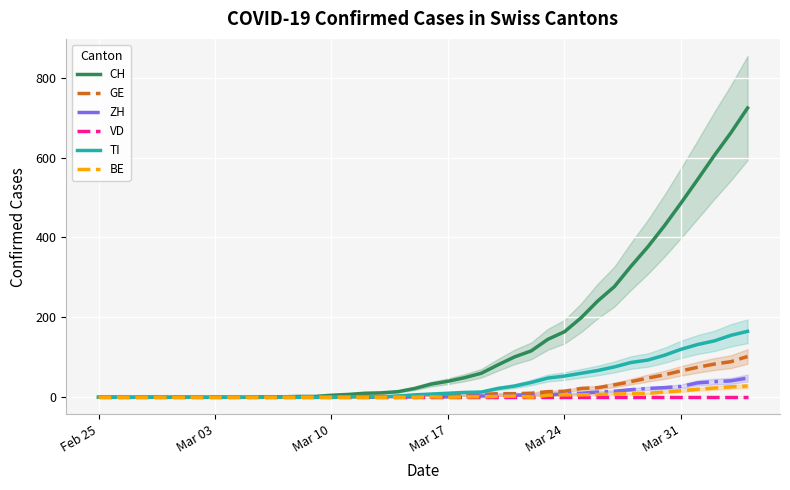

True or false: VD and BE cross at least once.

False